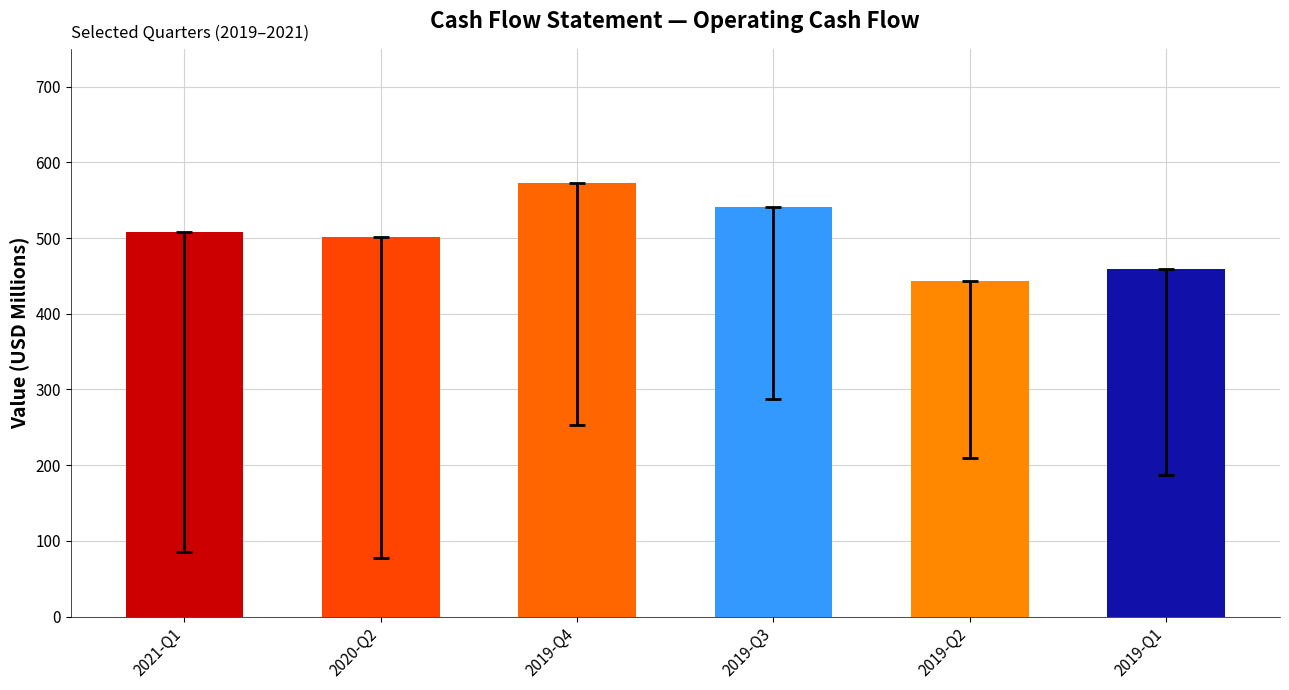

The value at 2020-Q2 is 501.8. True or false?

True